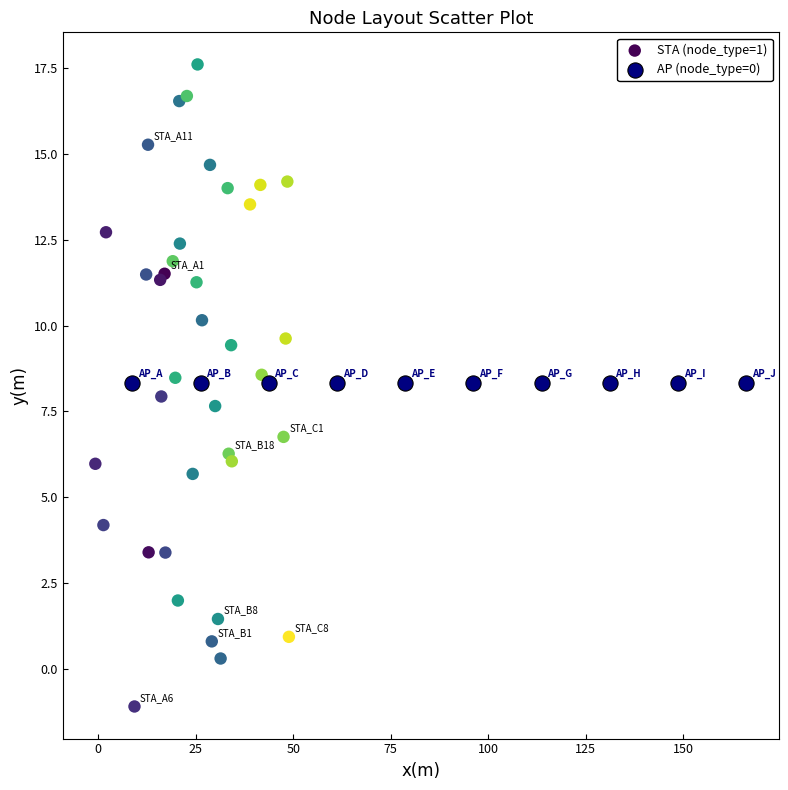

Which series reaches the maximum Y coordinate?

STA (node_type=1)